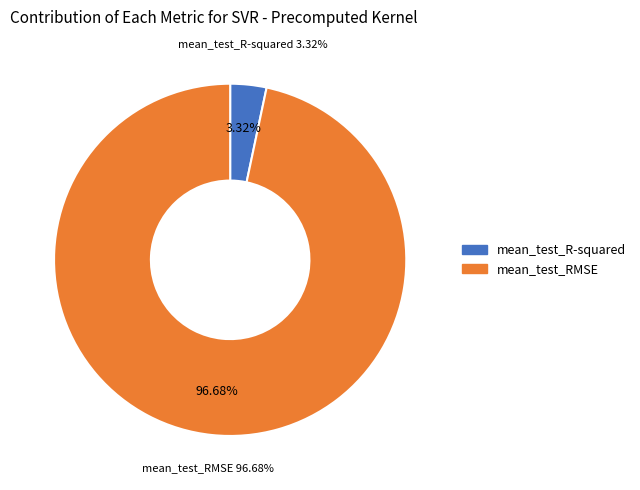

What percentage is the mean_test_R-squared slice, to the nearest percent?

3%